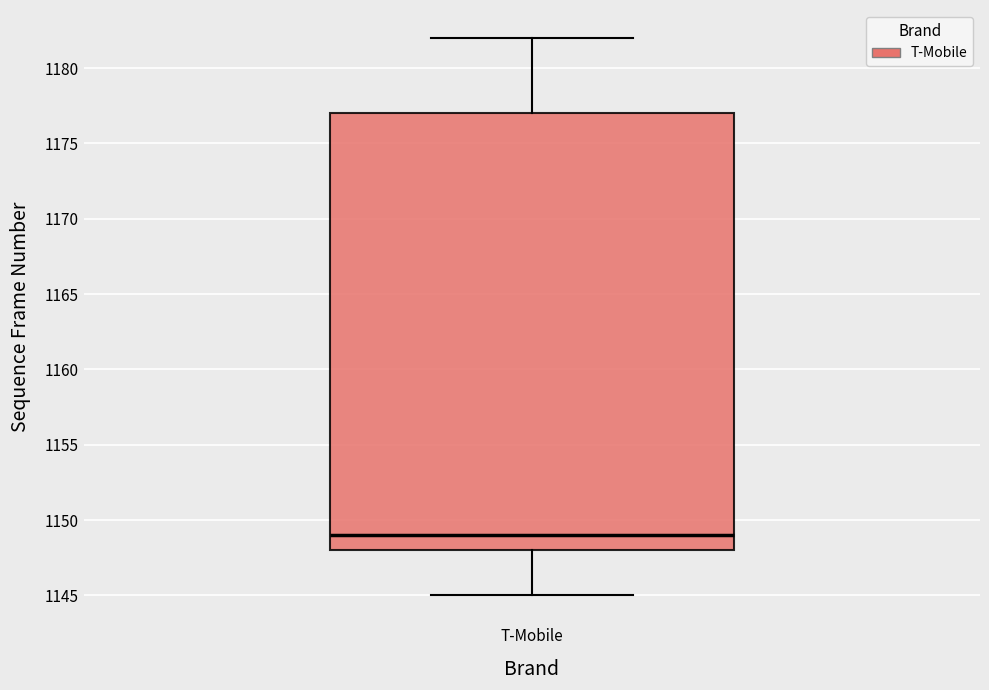

Read this box plot against the y-axis: the position of the median line, the range covered by the box, and the ends of both whiskers. The values are not printed on the chart, so give them approximately, as read against the axis.

median 1149, box 1148 to 1177, whiskers 1145 to 1182